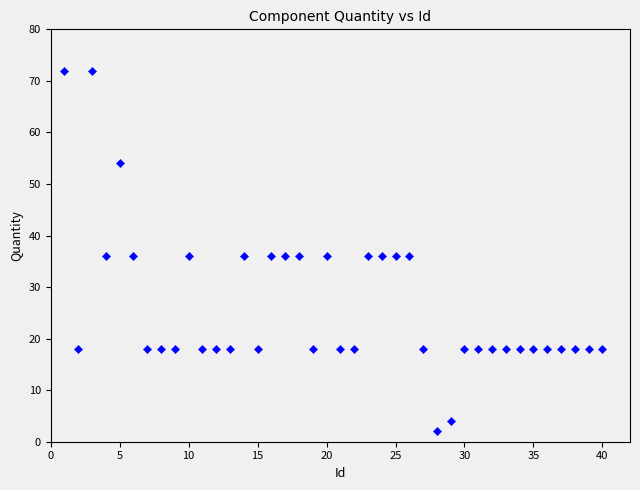

What is the range of Y values (max minus min)?

70